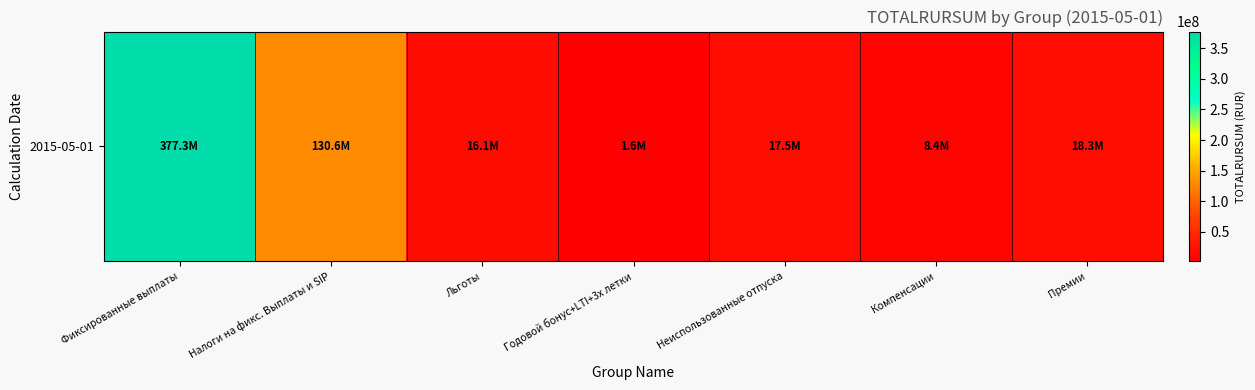

What is the ratio of the value at Неиспользованные отпуска to the value at Годовой бонус+LTI+3х летки?

11.1